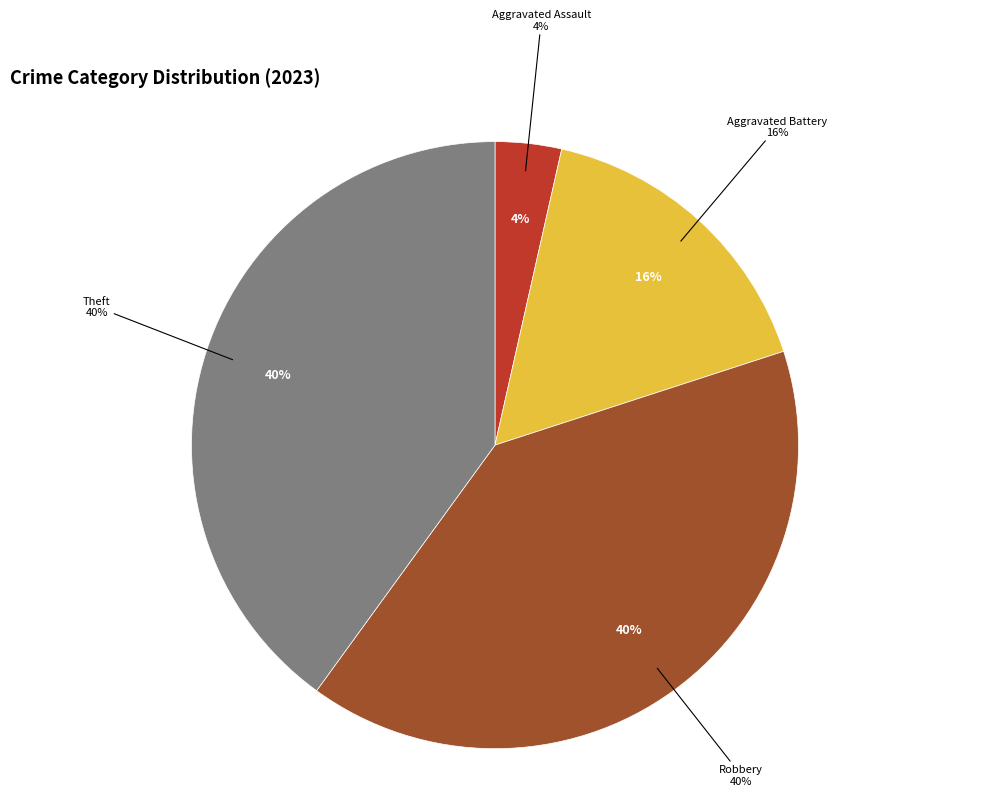

Which slice is the largest?

Robbery